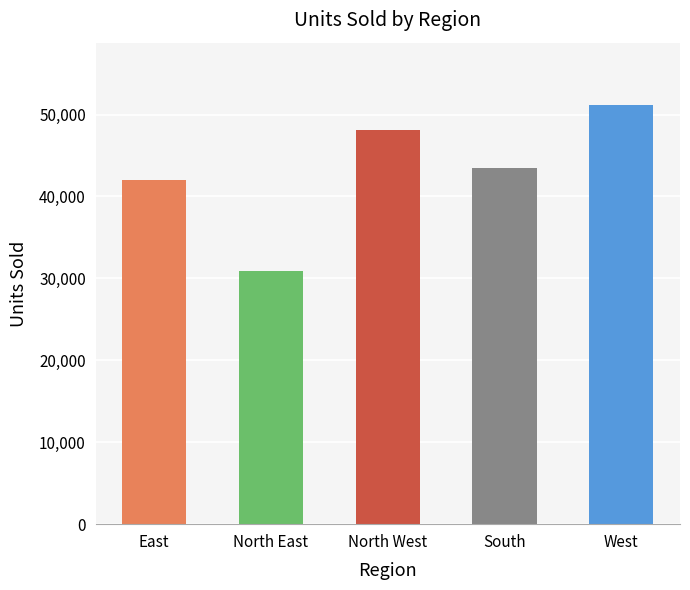

The chart shows a value of 73960 at West. True or false?

False